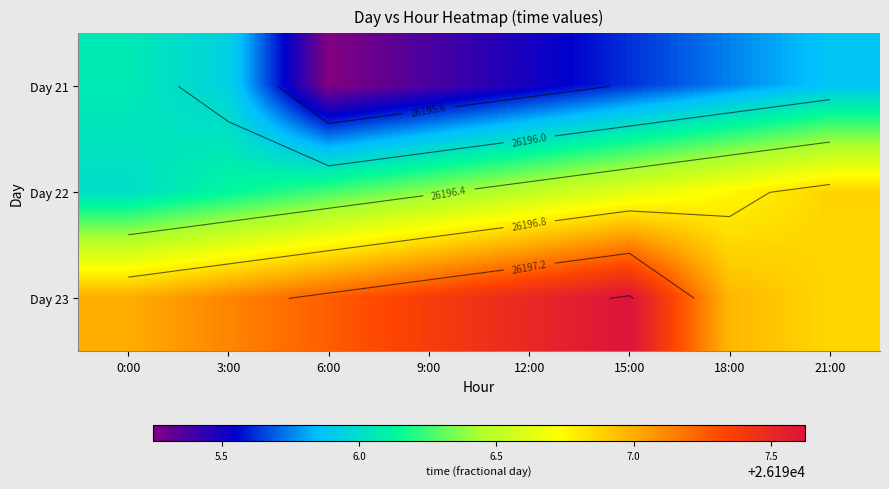

At how many categories does at least one series exceed 26195?

8